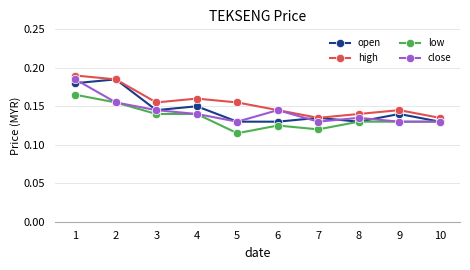

Between 2 and 10, which series saw the biggest shift?

open